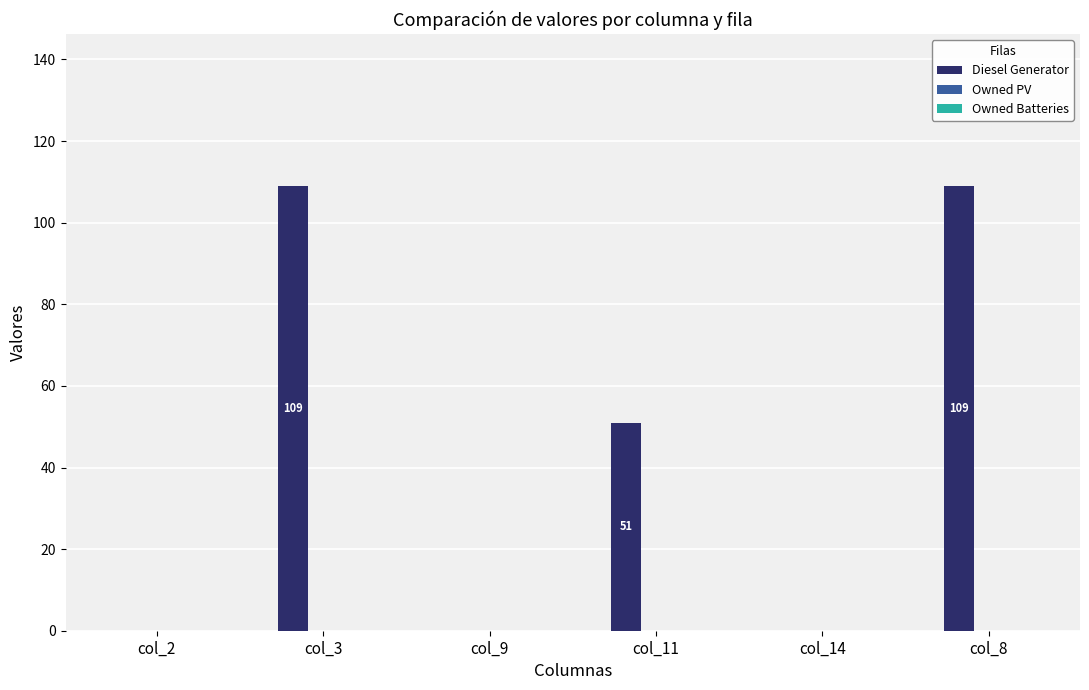

What is the sum of all values?

269